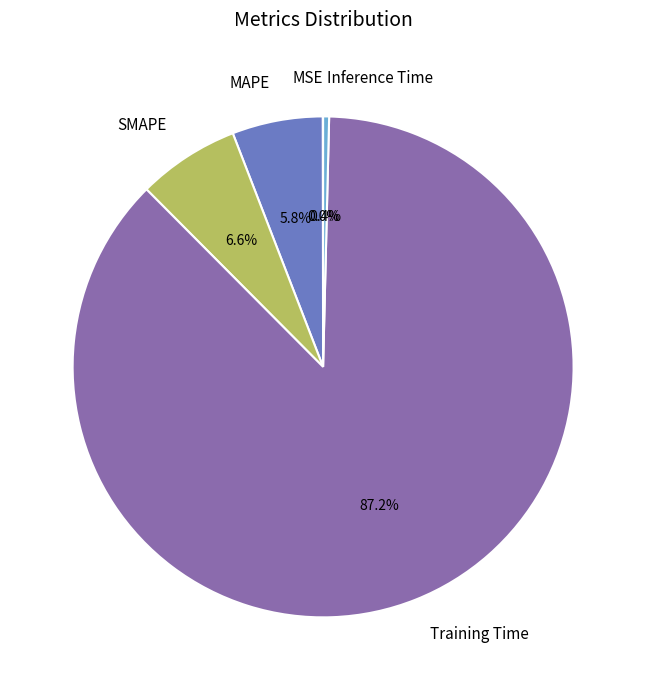

What portion of the pie excludes Inference Time?

99.6%